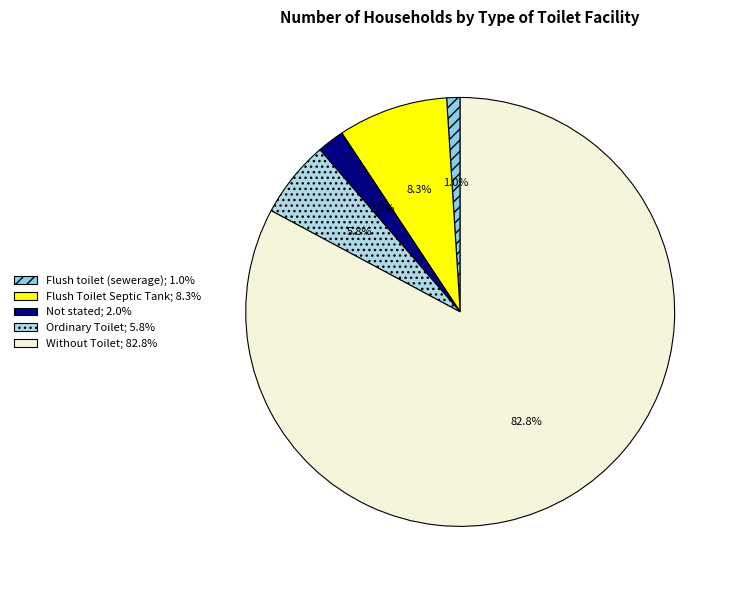

To the nearest percent, what percentage of the pie is Without Toilet?

83%